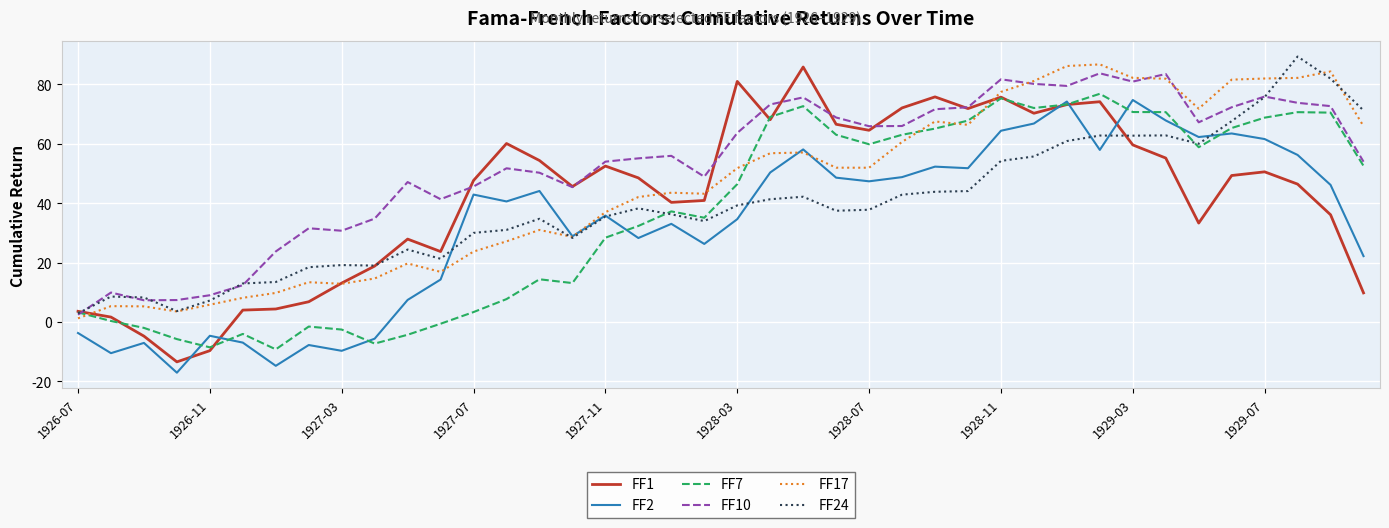

Which series has the widest spread of values?

FF1